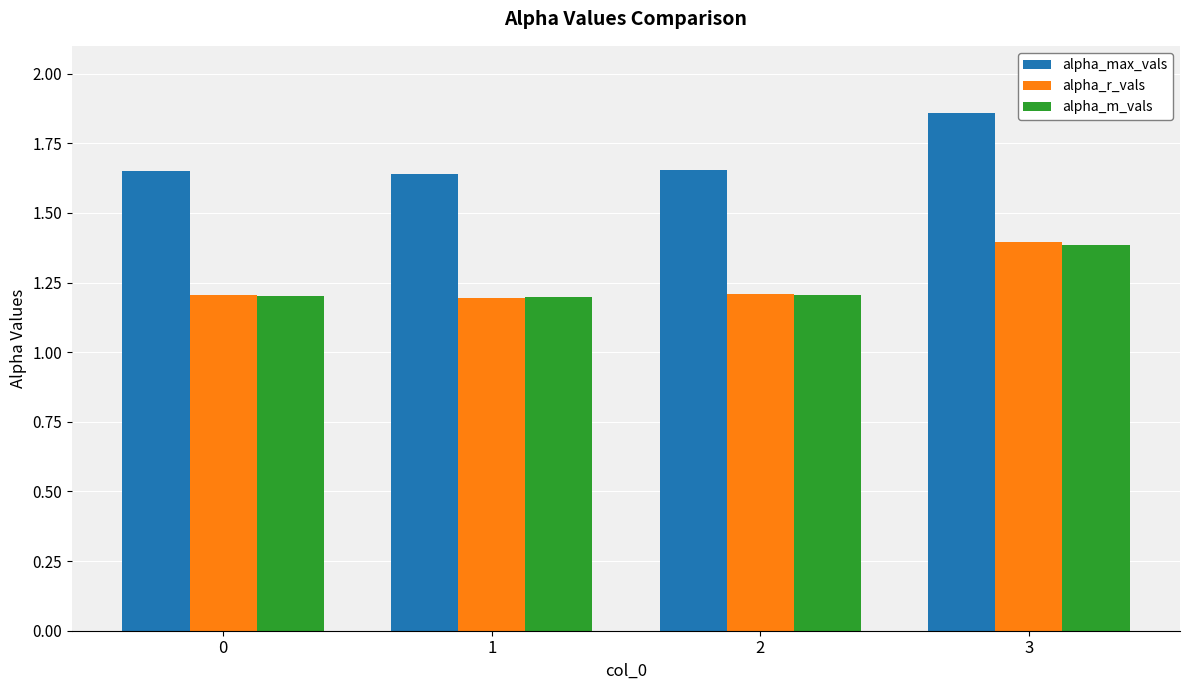

At which category is the sum across all series the highest?

3